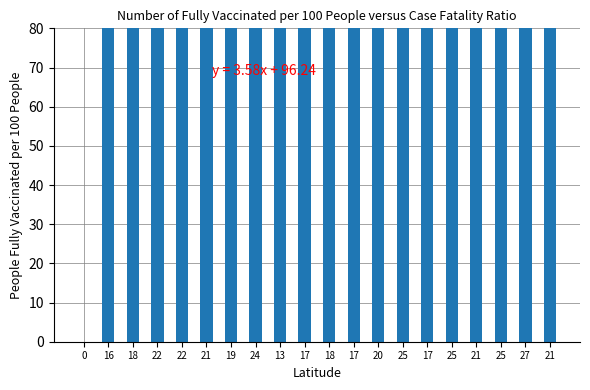

What is the sum of the values at 22 and 27?

329